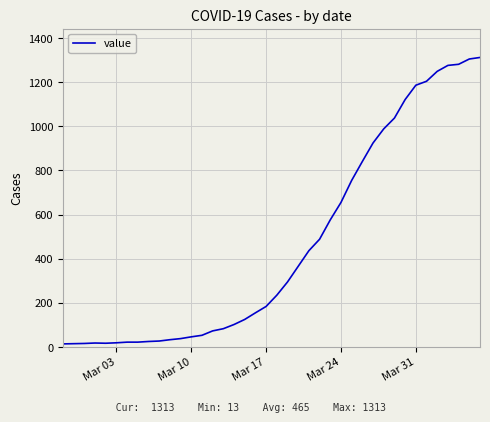

What is the difference between the maximum and minimum values?

1300